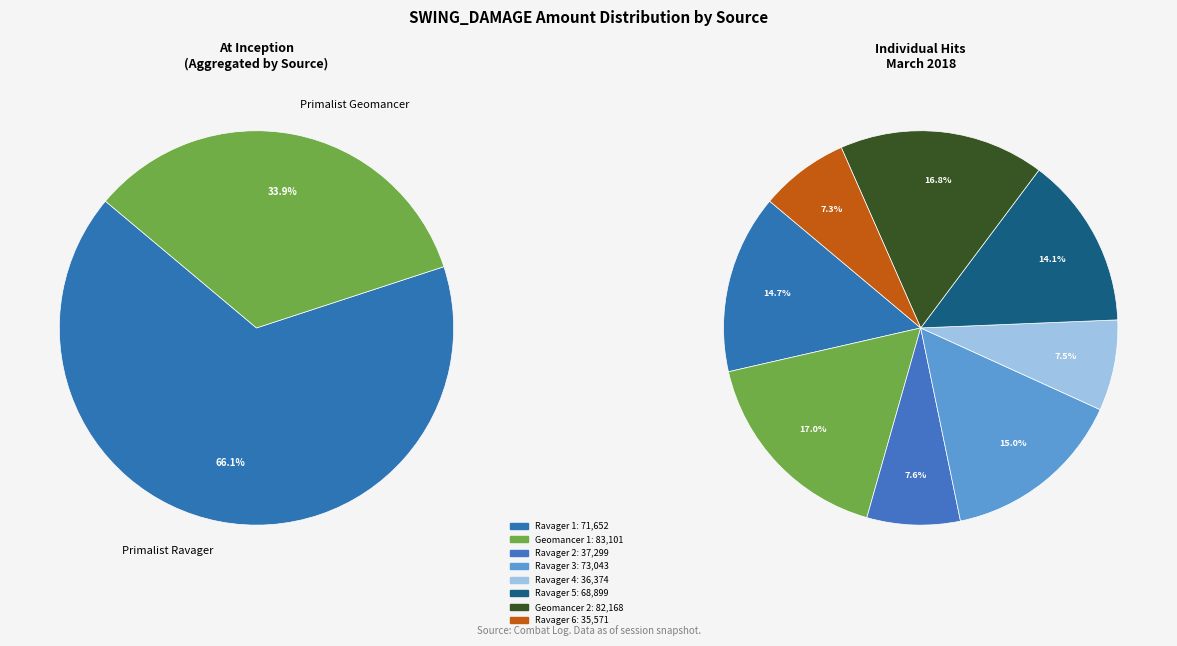

To the nearest percent, what is the difference between the Primalist Geomancer (83101) and Primalist Ravager (68899) slice percentages?

3%